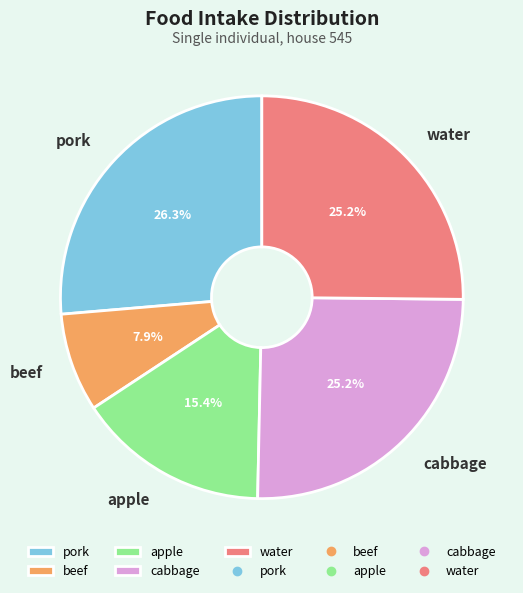

Is it true that beef is 14% of the pie?

False